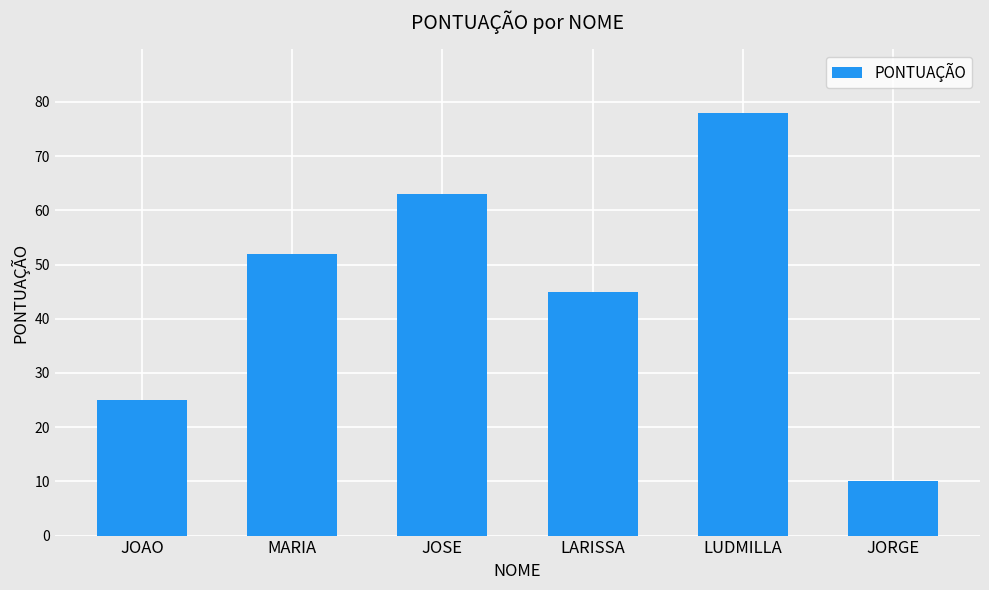

What is the change in value from LUDMILLA to JORGE?

-68